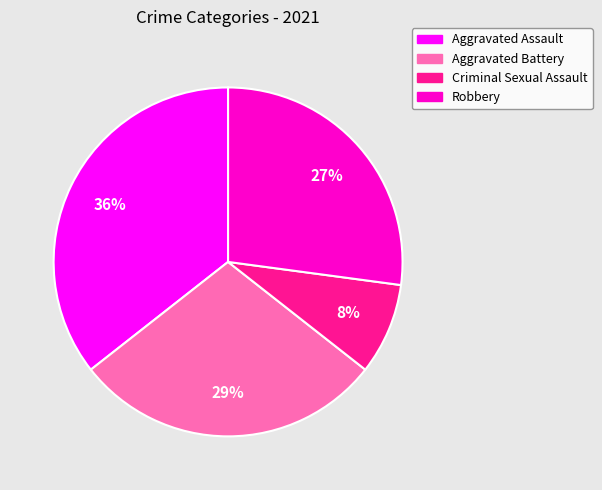

To the nearest percent, what is the average slice percentage?

25%